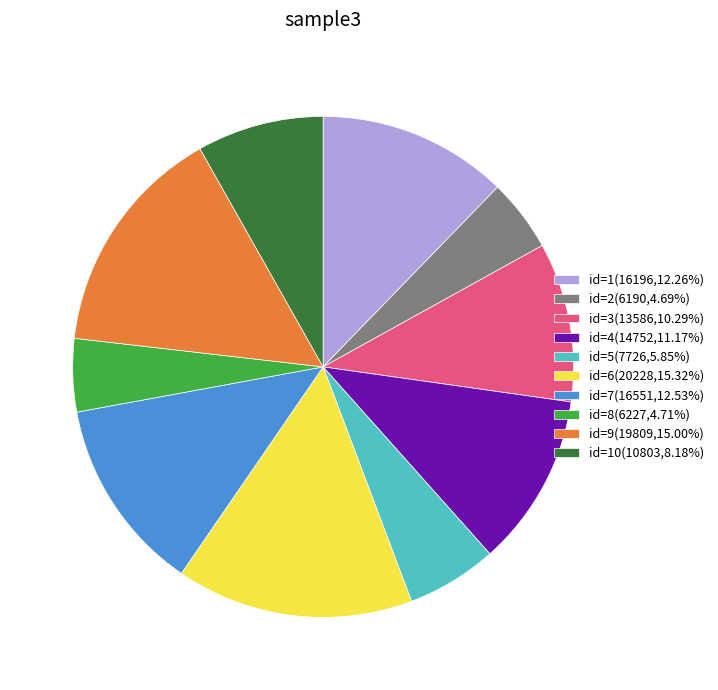

Combined, do id=6(20228,15.32%) and id=7(16551,12.53%) account for over 50%?

No